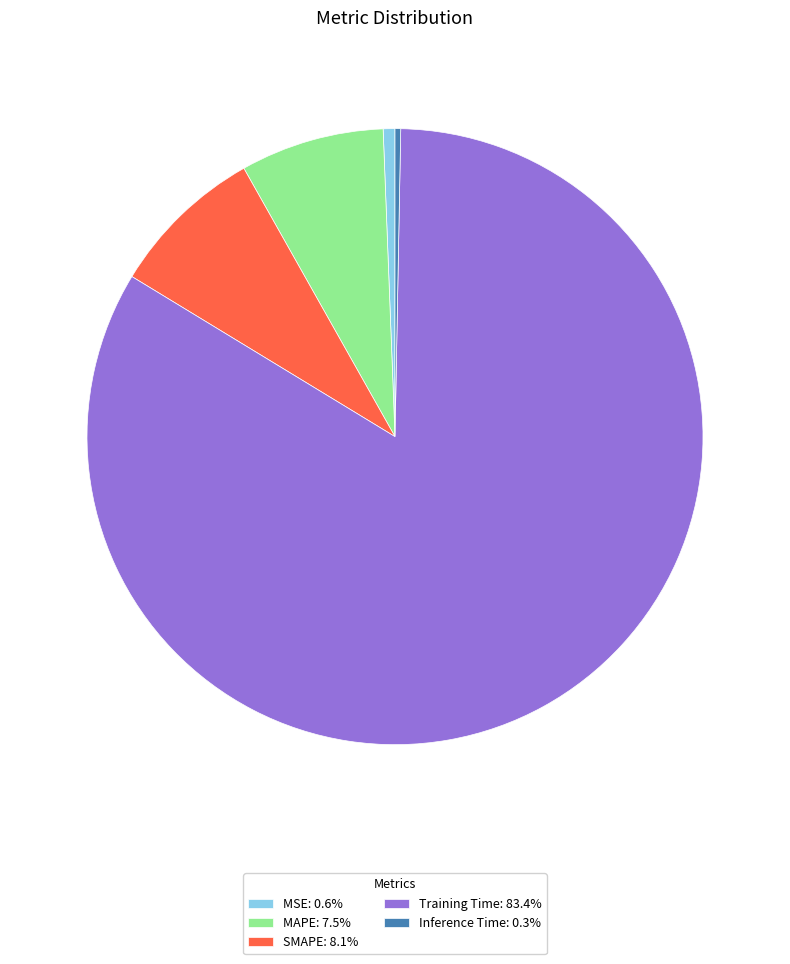

Is there a majority slice in this chart?

Yes